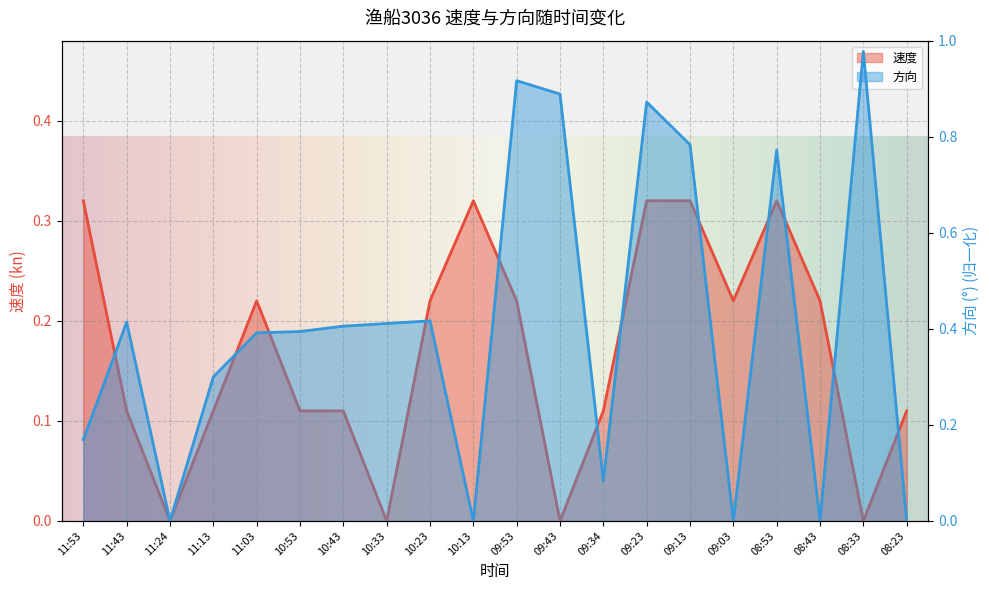

What is the average value of the 方向 series?

0.4